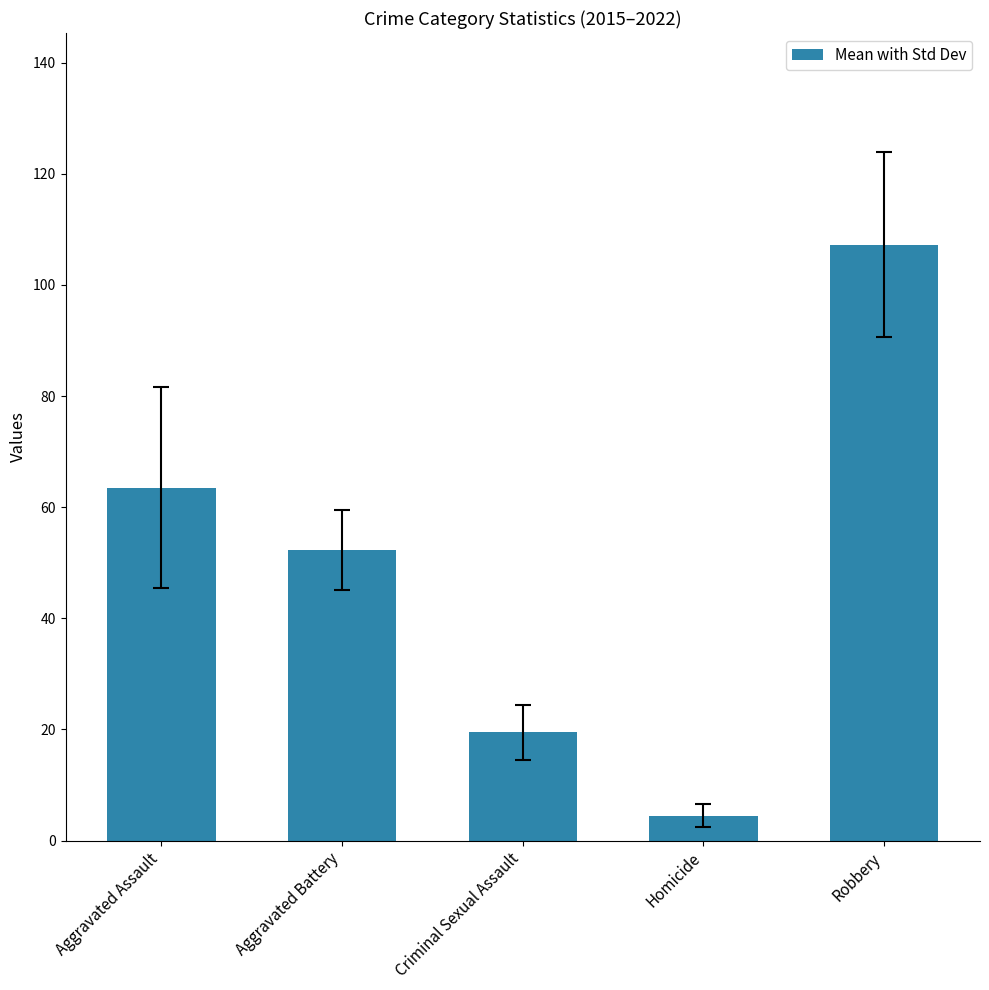

How many data points does each series have?

5